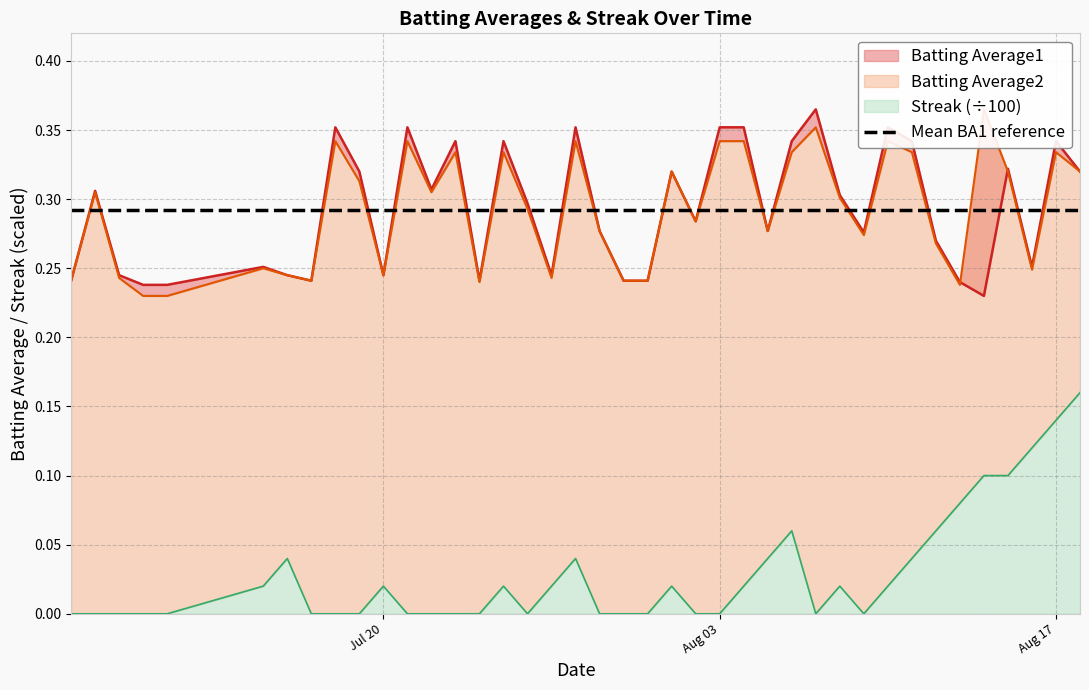

After their last crossing, which series has the higher values: Batting Average1 or Batting Average2?

Batting Average1